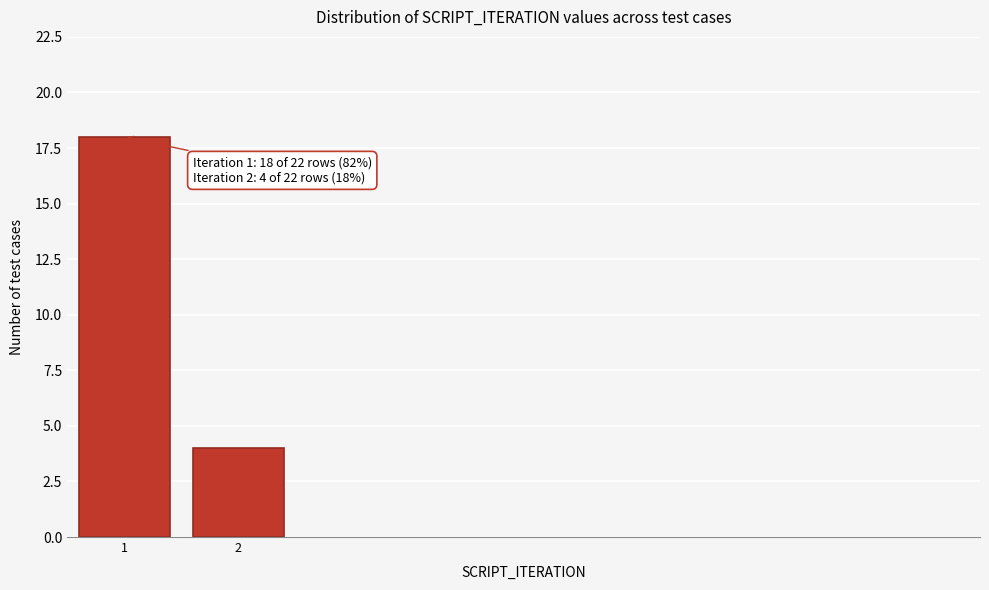

Reading left to right, transcribe all the data shown in this chart.

18	4